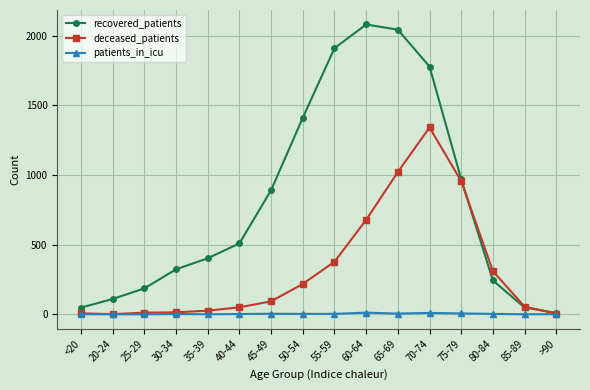

The value of deceased_patients at 60-64 is 678. True or false?

True